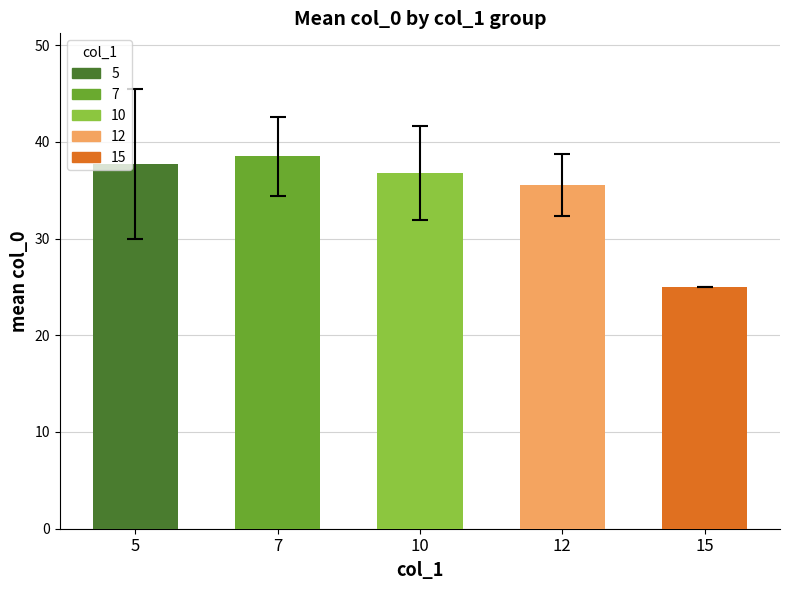

List the labels in order of value, largest first.

7, 5, 10, 12, 15